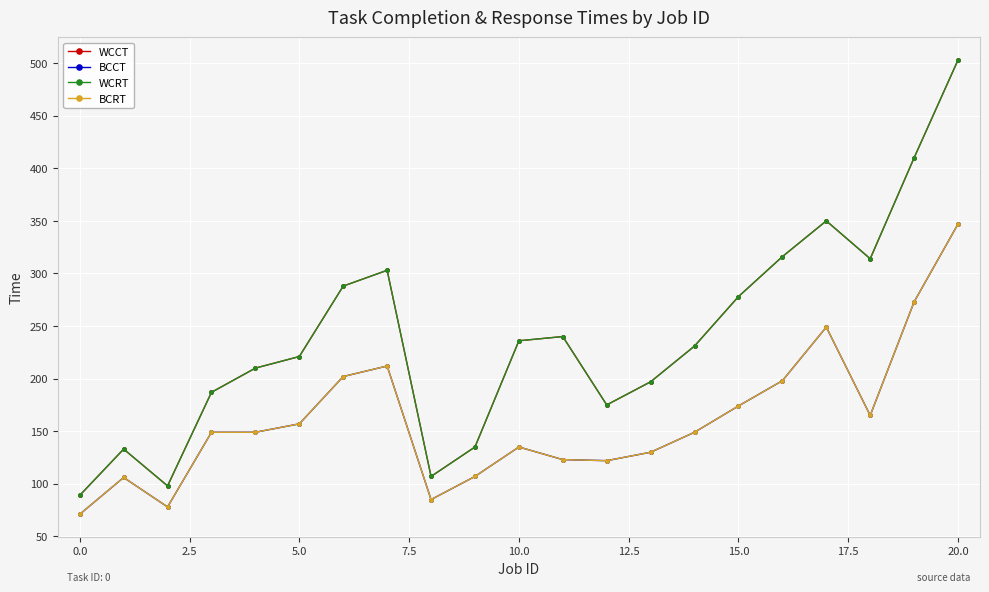

True or false: WCRT and WCCT intersect in this chart.

False